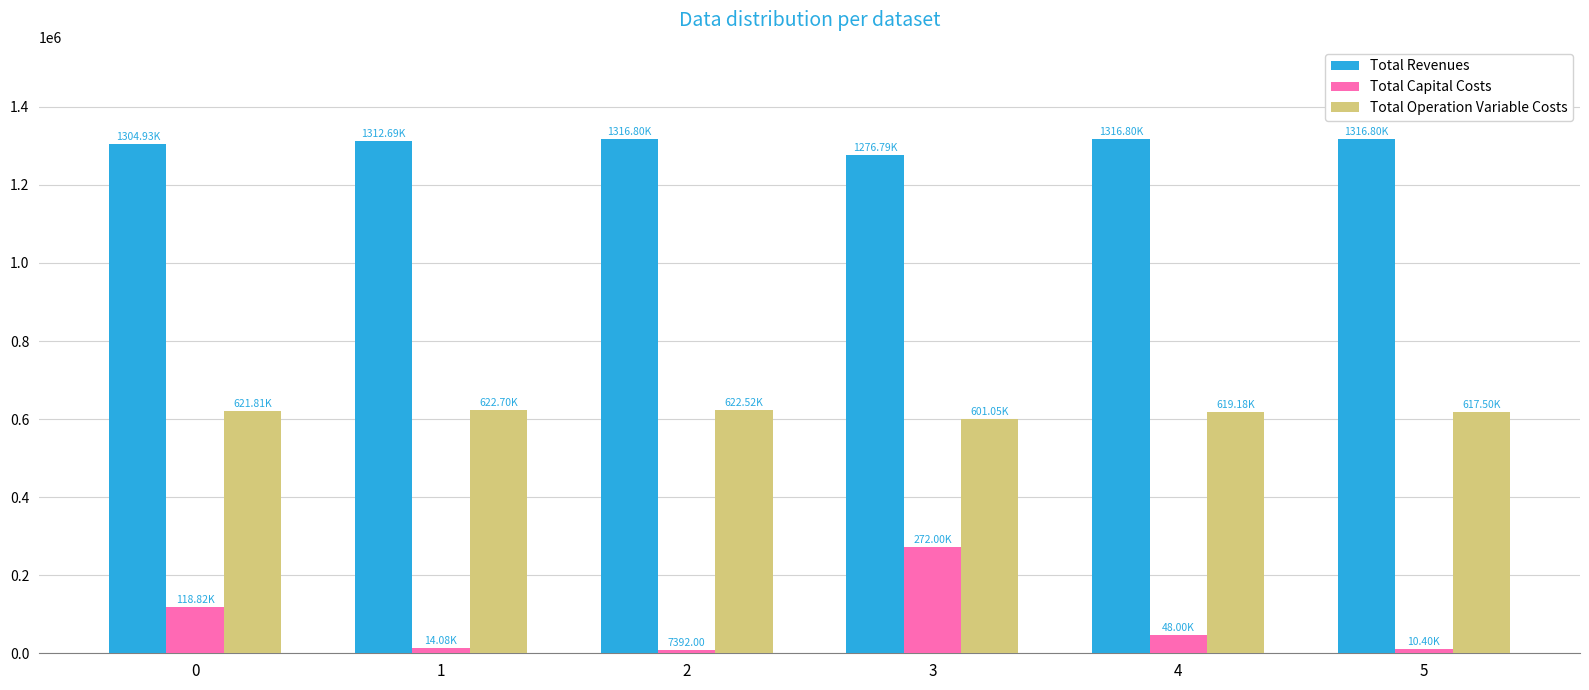

Rank the series at 5 from highest to lowest value.

Total Revenues, Total Operation Variable Costs, Total Capital Costs